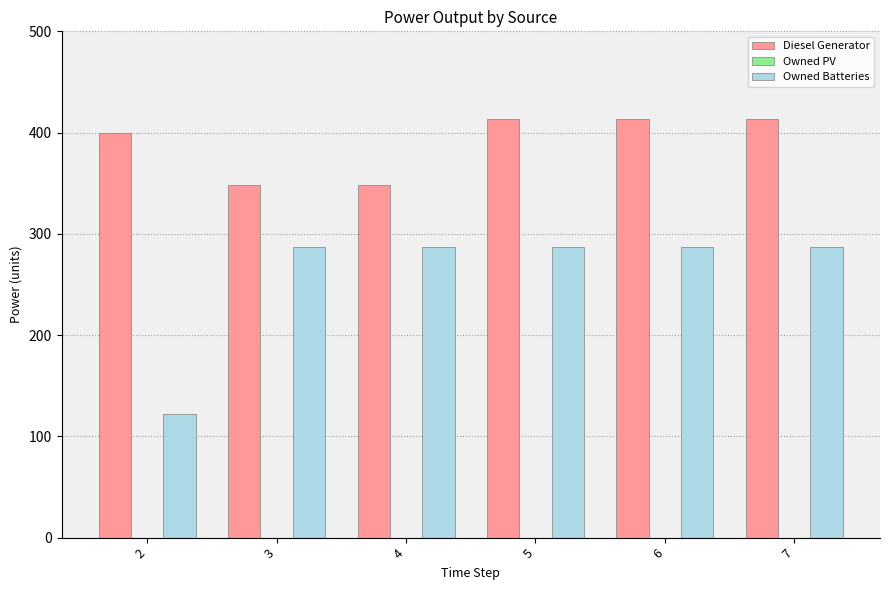

Are the bars grouped side by side (vs. stacked)?

Yes